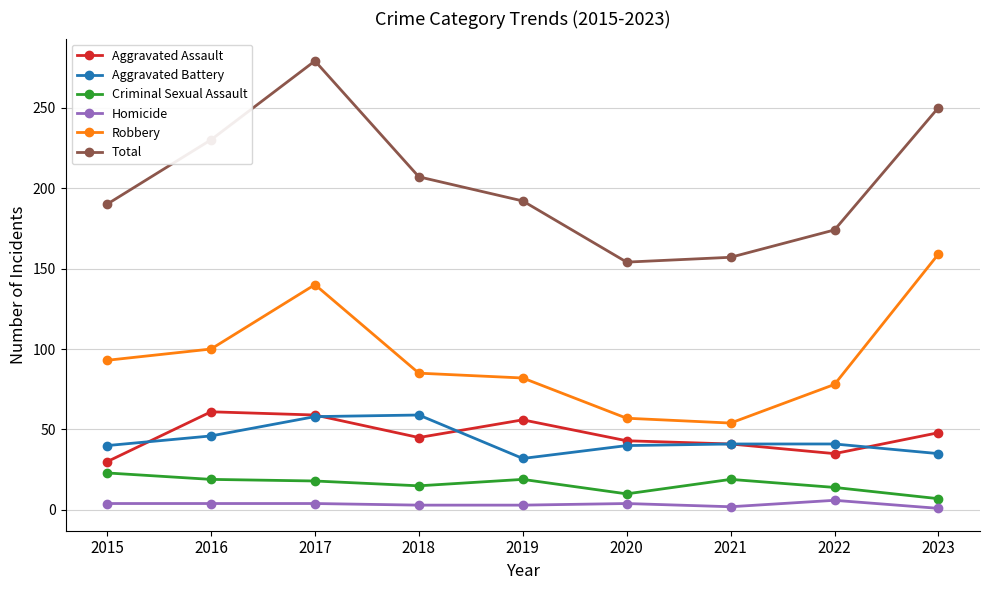

Is this an area chart (filled region under the line)?

No